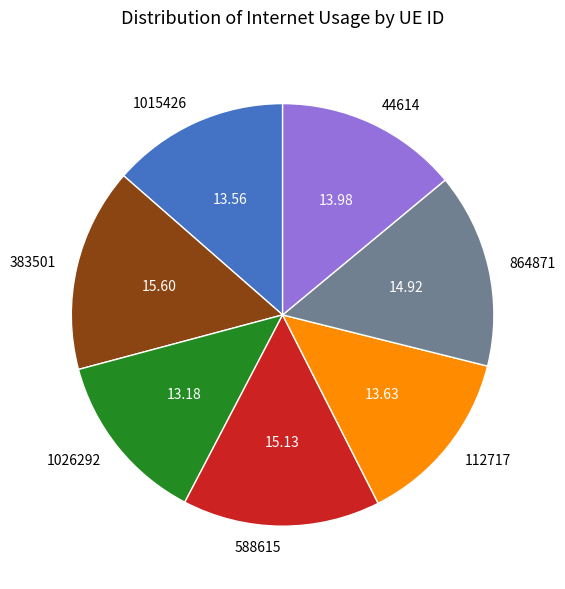

What is the ratio of the value at 383501 to the value at 588615?

1.0